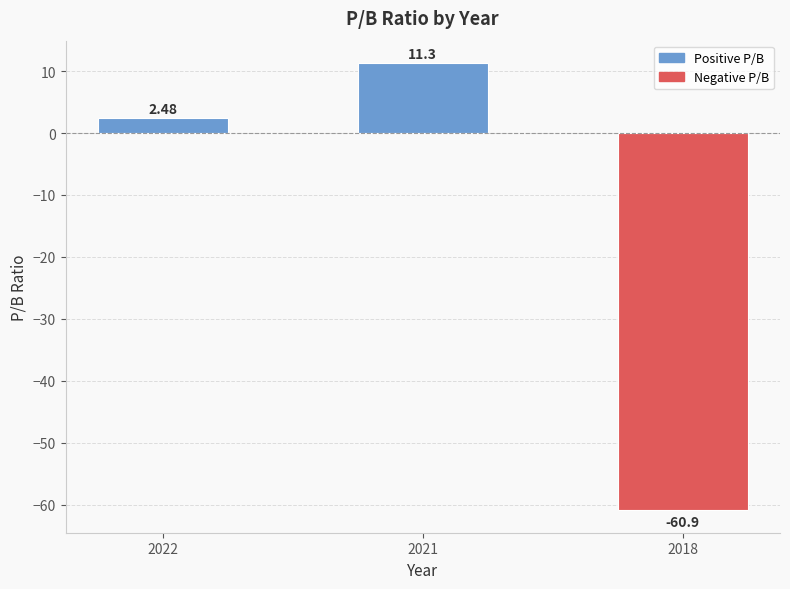

True or false: the data shows 11.3 at 2021.

True